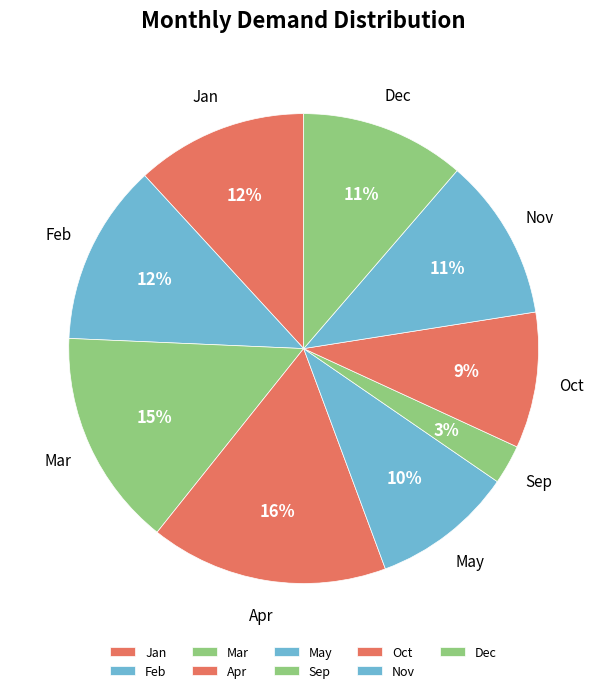

How many segments does this pie chart have?

9